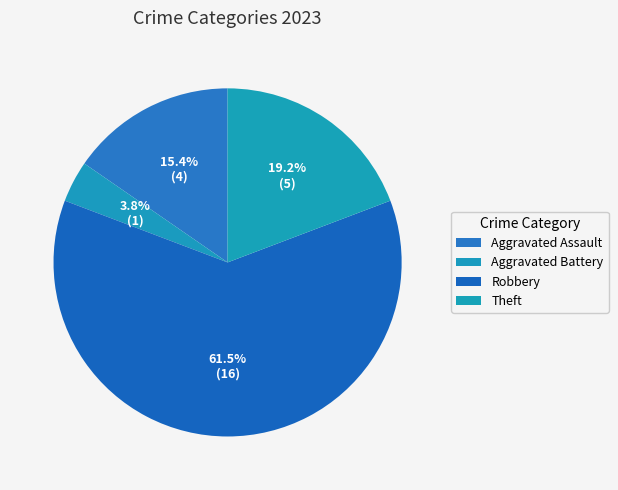

Count the number of slices in the pie.

4